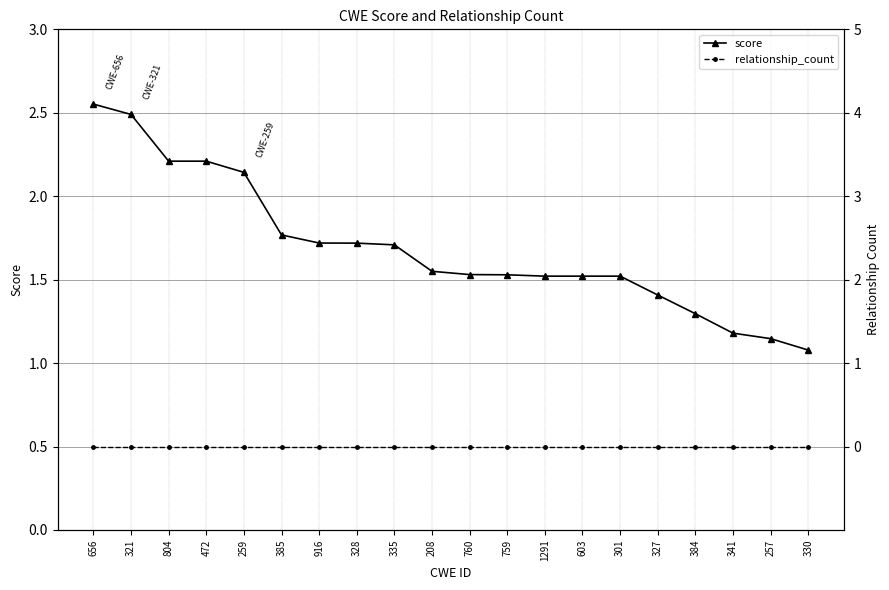

What is the label of the 6th point from the right?

301